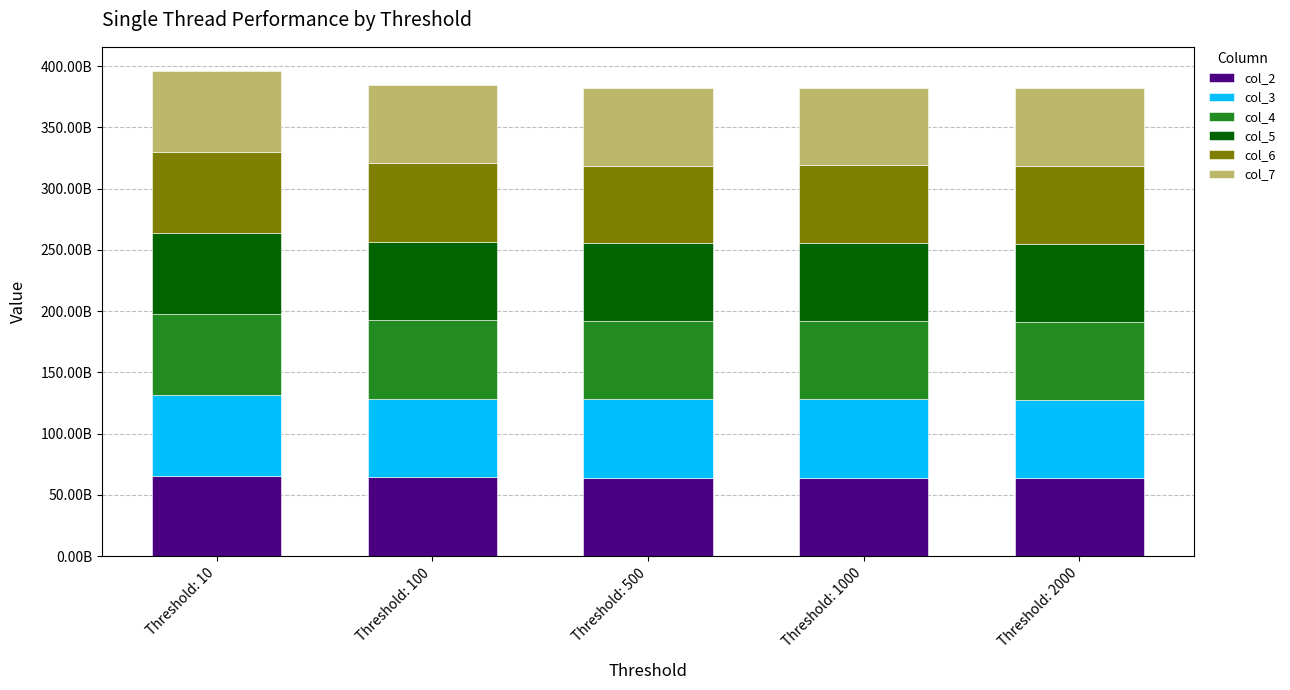

Are the bars grouped side by side (vs. stacked)?

No